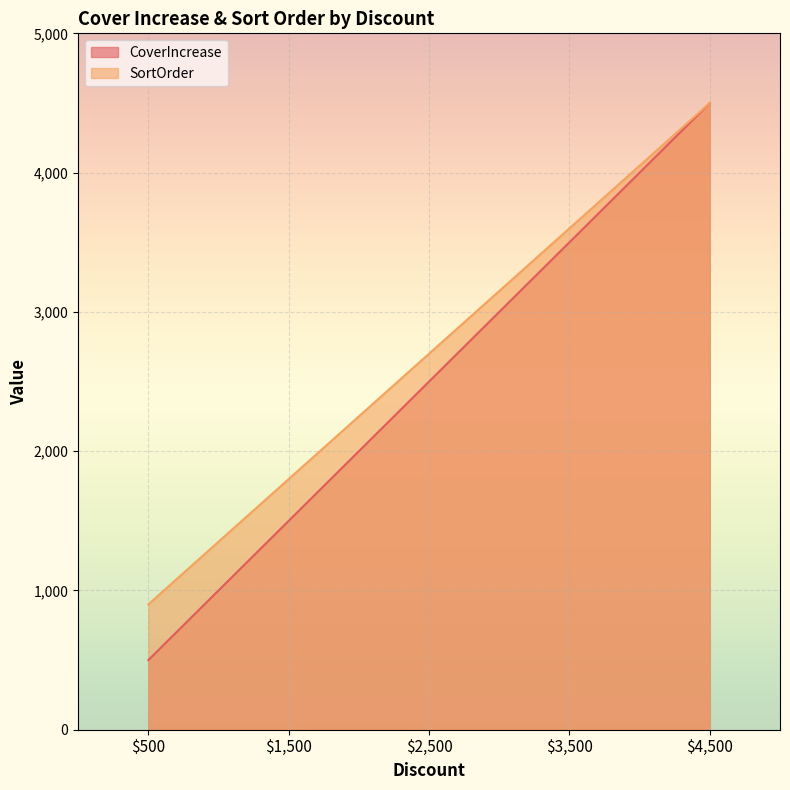

What is the sum of all SortOrder values?

13500